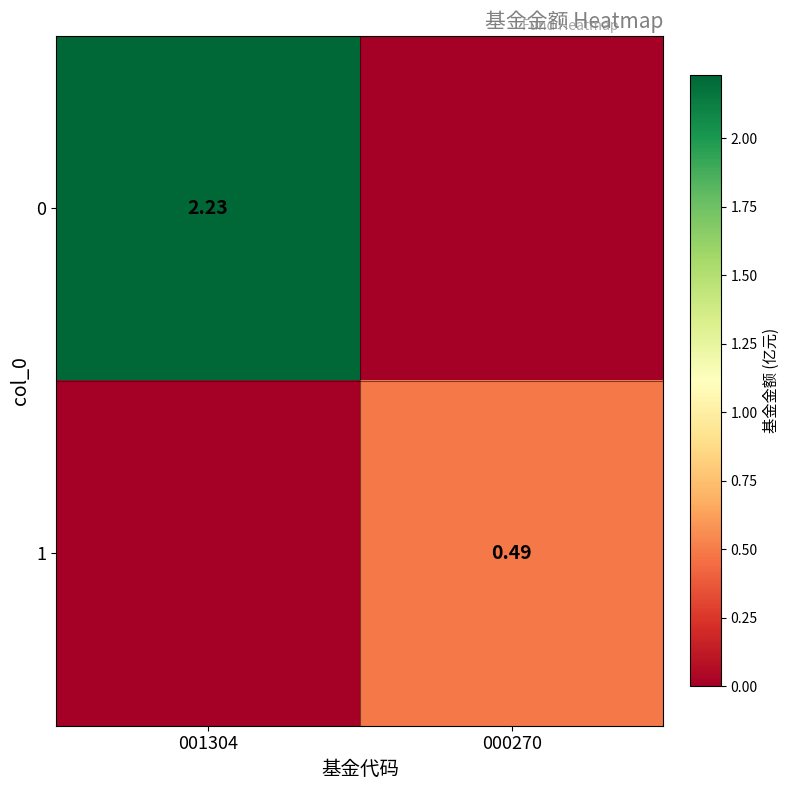

Between 000270 and 001304, which is larger?

001304